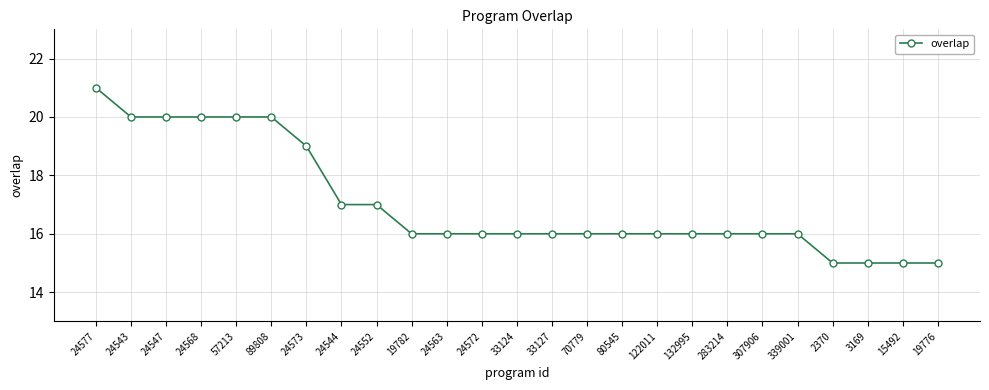

What is the sum of all values?

426